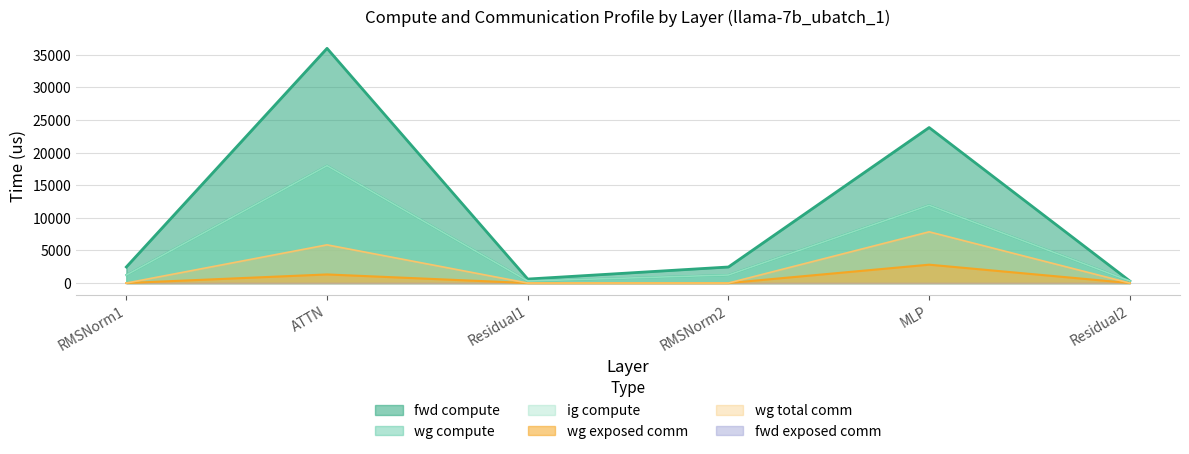

At how many categories does at least one series exceed 73?

6